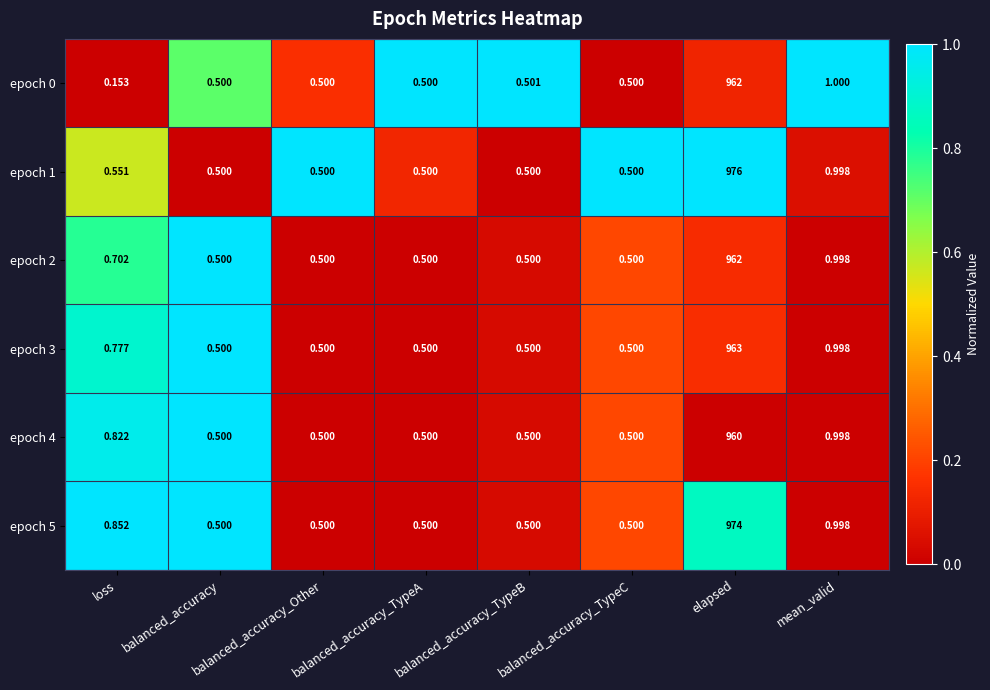

At which category is the sum across all series the highest?

elapsed